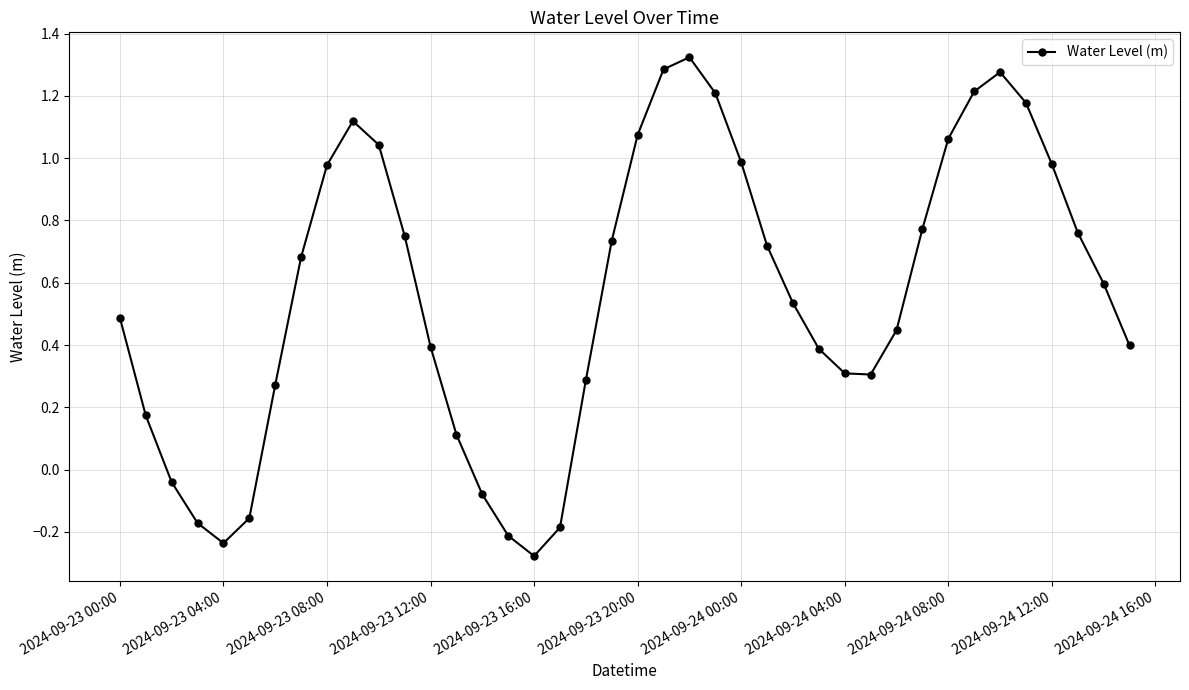

True or false: the data has more than 1 interior local peaks.

True